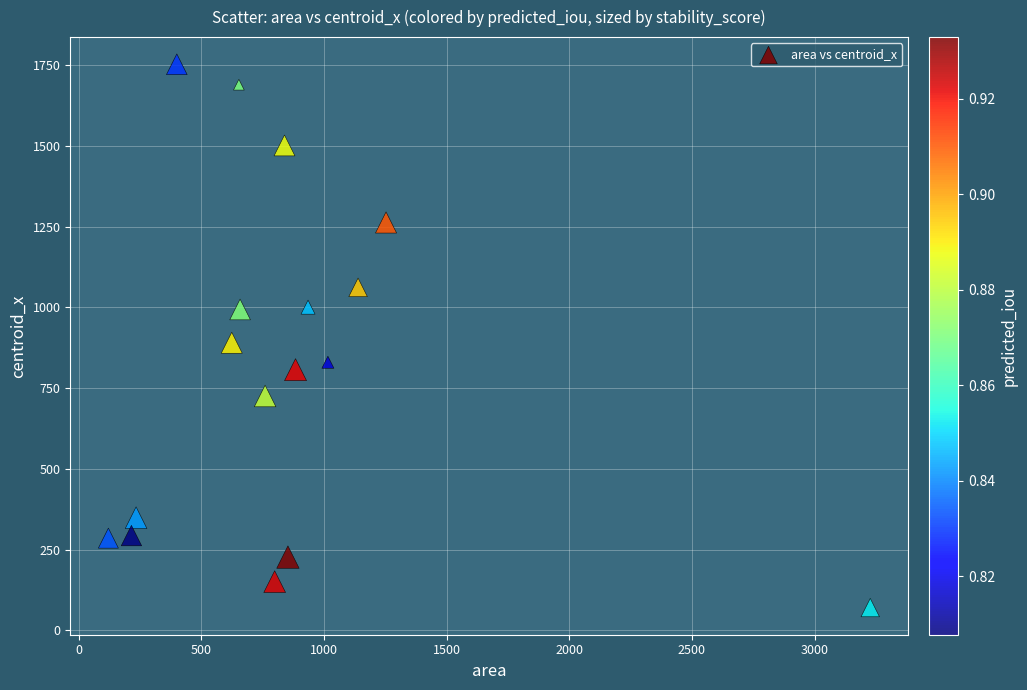

What is the range of X values (max minus min)?

3106.0